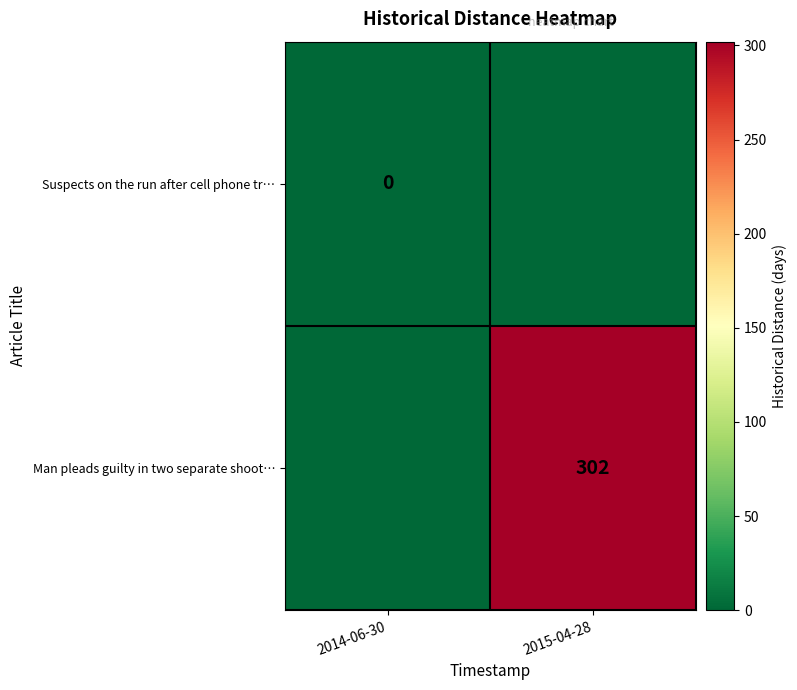

The value of Man pleads guilty in two separate shoot… at 2015-04-28 is 397. True or false?

False